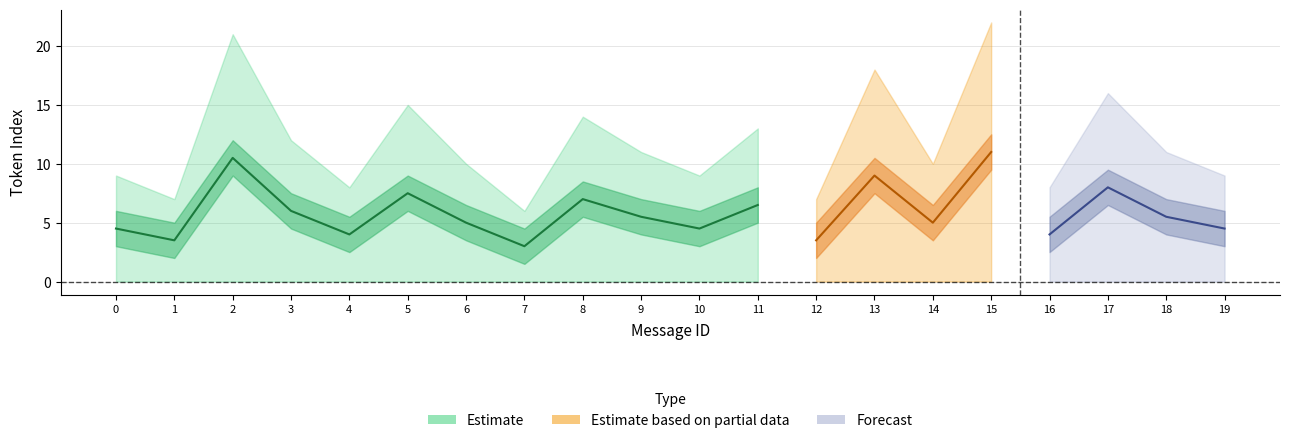

At how many categories does at least one series exceed 15?

4